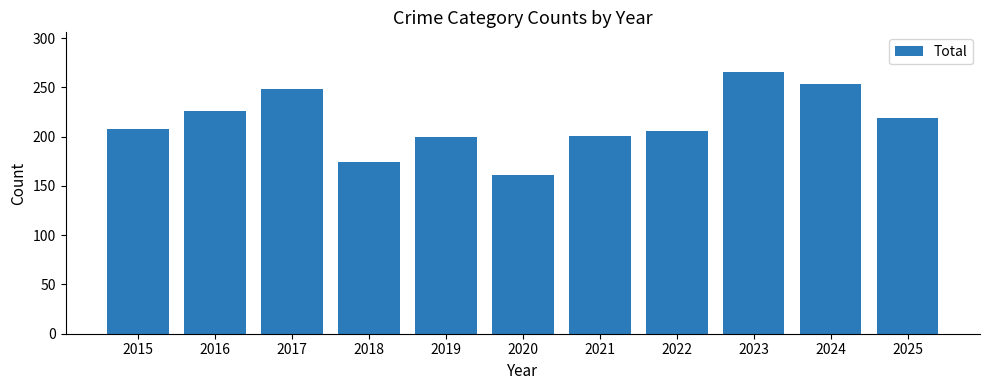

What is the minimum value shown in the chart?

161